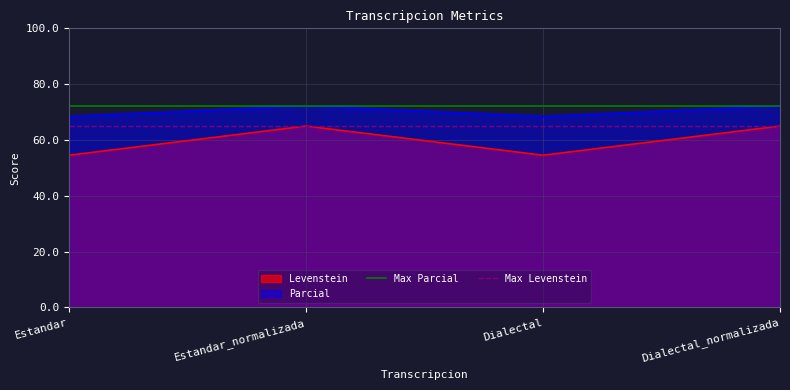

What value does the Parcial series have at Estandar?

68.4